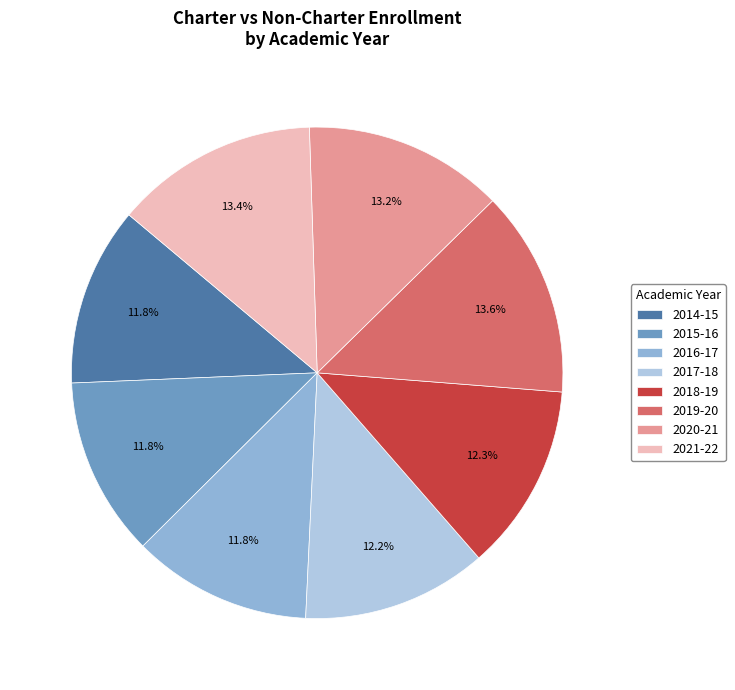

Approximately how many times larger is the value at 2015-16 compared to 2014-15?

1.0